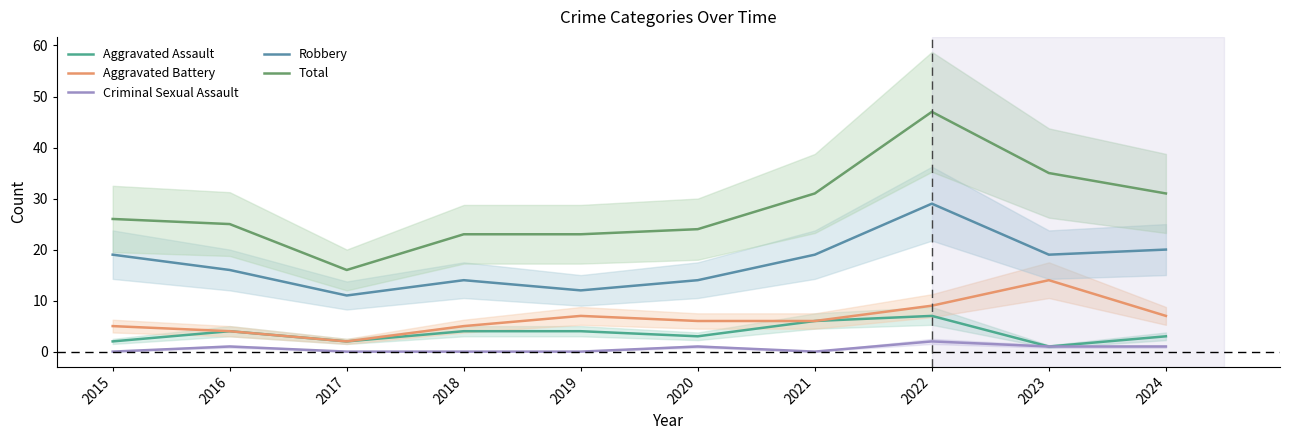

Which category has the lowest value in the Aggravated Assault series?

2023